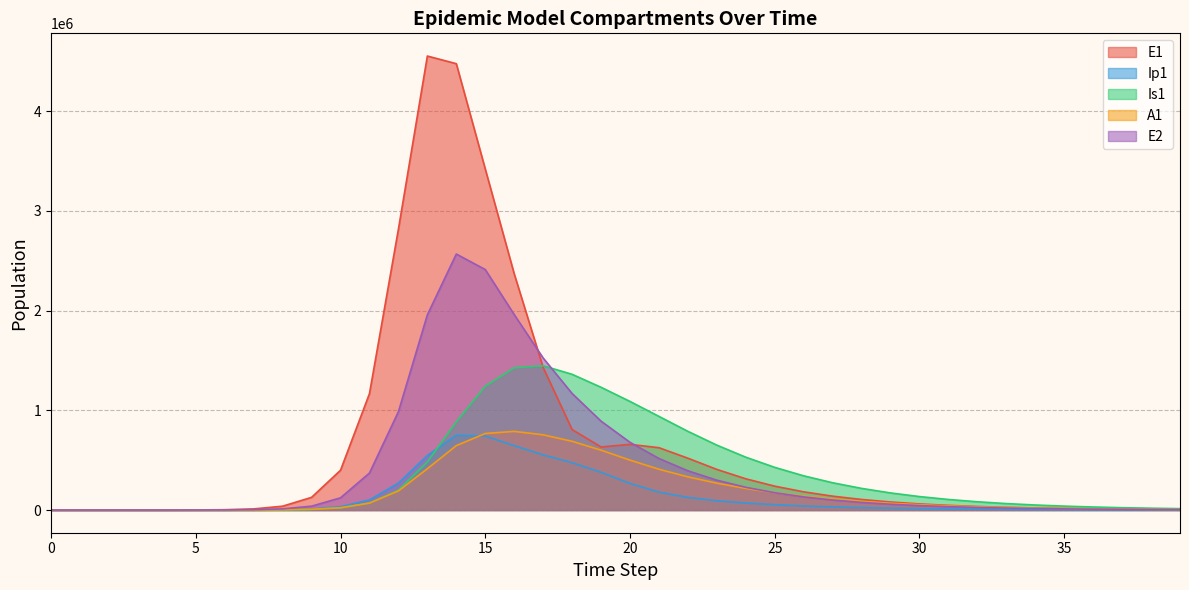

Reading left to right, transcribe all the data shown in this chart.

E1: 0=0.0	1=6.3	2=23.1	3=79.7	4=274.5	5=945.1	6=3252.6	7=11187.1	8=38393.7	9=127122.7	10=399029.0	11=1167820.2	12=2817512.8	13=4554698.4	14=4477987.9	15=3421596.5	16=2369876.5	17=1429428.5	18=807185.8	19=632699.2	20=658661.7	21=625336.0	22=519900.7	23=407422.6	24=313230.4	25=239348.4	26=182494.9	27=139022.0	28=105861.1	29=80592.9	30=61348.6	31=46696.2	32=35541.7	33=27050.9	34=20588.2	35=15669.2	36=11925.4	37=9076.0	38=6907.4	39=5256.9
Ip1: 0=0.0	1=0.5	2=1.9	3=6.7	4=23.0	5=79.4	6=273.1	7=939.8	8=3229.3	9=10373.1	10=33208.9	11=101003.7	12=270426.6	13=546536.6	14=750833.8	15=742525.0	16=645608.7	17=553579.1	18=475416.2	19=378550.1	20=266848.0	21=179815.2	22=126365.9	23=93106.2	24=70173.9	25=53309.9	26=40589.4	27=30916.7	28=23546.6	29=17930.0	30=13650.9	31=10391.8	32=7910.1	33=6020.7	34=4582.5	35=3487.7	36=2654.4	37=2020.2	38=1537.5	39=1170.2
Is1: 0=1.0	1=0.9	2=1.7	3=4.8	4=15.9	5=54.2	6=186.3	7=640.7	8=2203.3	9=6977.6	10=22082.9	11=68917.1	12=199667.0	13=482857.2	14=884302.8	15=1242034.4	16=1427108.3	17=1447505.1	18=1361539.4	19=1231414.1	20=1089388.5	21=939438.8	22=789405.2	23=650966.6	24=530195.9	25=428036.7	26=343182.5	27=273580.5	28=217035.7	29=171455.6	30=134953.1	31=105881.8	32=82838.5	33=64648.2	34=50340.1	35=39121.0	36=30348.2	37=23505.1	38=18178.8	39=14041.1
A1: 0=0.0	1=0.2	2=1.2	3=4.5	4=15.8	5=54.5	6=187.7	7=646.1	8=2220.7	9=7098.6	10=22636.5	11=69460.6	12=191266.9	13=414273.3	14=646338.7	15=767610.2	16=788739.7	17=754520.4	18=689364.2	19=600374.1	20=500560.2	21=409060.7	22=332620.0	23=269301.7	24=216797.1	25=173522.4	26=138156.3	27=109489.1	28=86419.1	29=67968.3	30=53290.6	31=41667.7	32=32500.6	33=25295.4	34=19649.5	35=15237.2	36=11797.3	37=9121.2	38=7043.1	39=5432.2
E2: 0=0.0	1=1.9	2=7.0	3=24.1	4=82.9	5=285.2	6=981.7	7=3377.5	8=11604.1	9=38559.0	10=122422.3	11=371096.5	12=986627.5	13=1958300.0	14=2568192.9	15=2412637.5	16=1960788.2	17=1524816.6	18=1169003.1	19=891798.3	20=679201.2	21=517002.1	22=393462.1	23=299420.5	24=227848.7	25=173382.3	26=131935.0	27=100395.2	28=76395.0	29=58132.1	30=44235.1	31=33660.2	32=25613.4	33=19490.2	34=14830.9	35=11285.4	36=8587.5	37=6534.6	38=4972.4	39=3783.7